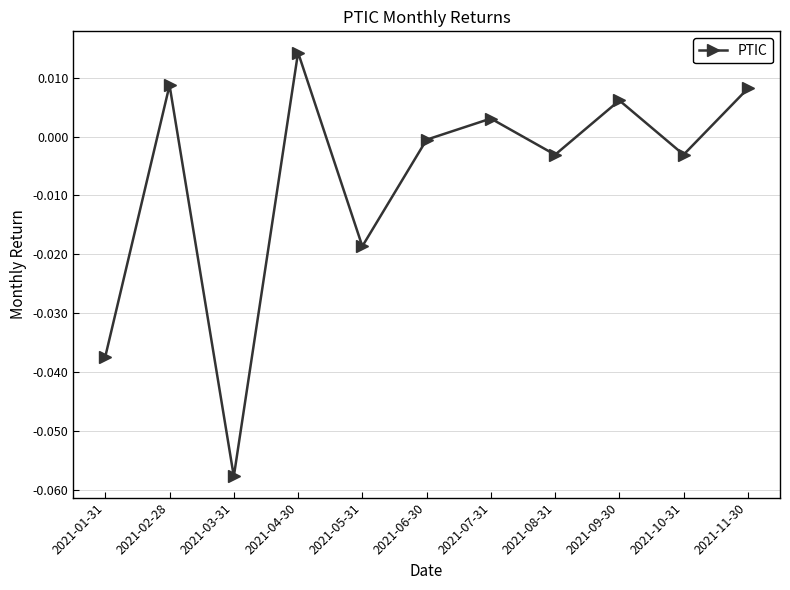

Where is the first local maximum?

2021-02-28